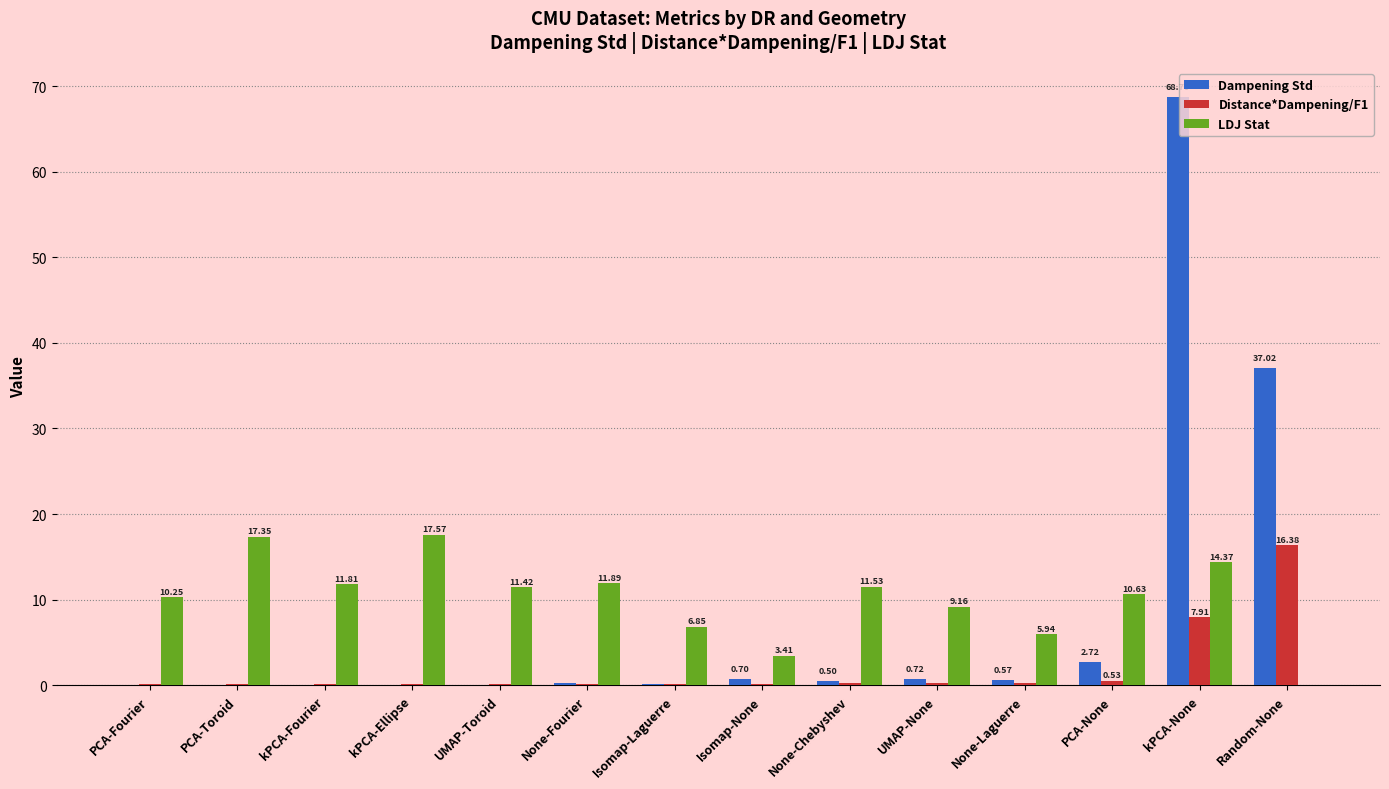

What is the sum of all Distance*Dampening/F1 values?

26.6